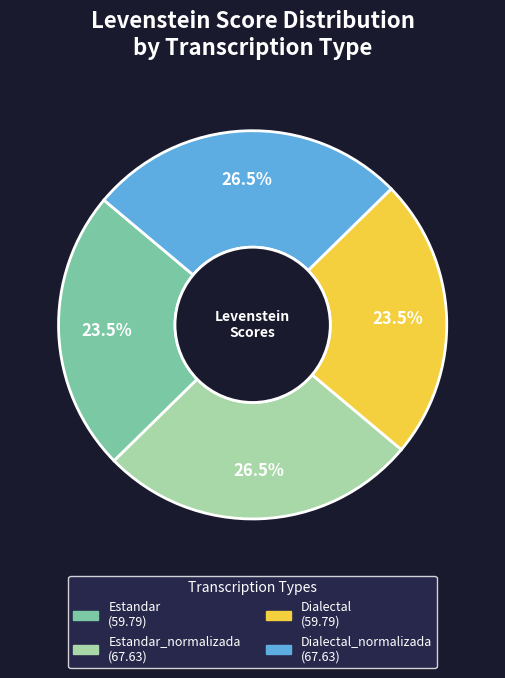

Is there any slice that represents more than half of the pie?

No